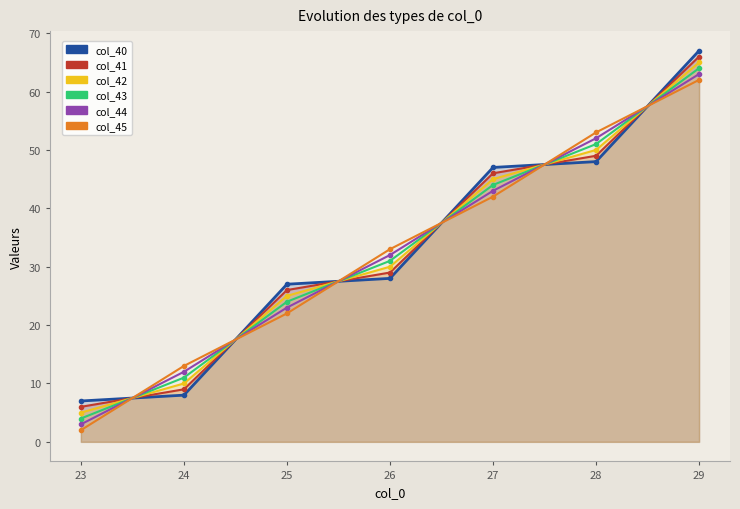

At which label does col_43 first exceed 31?

26